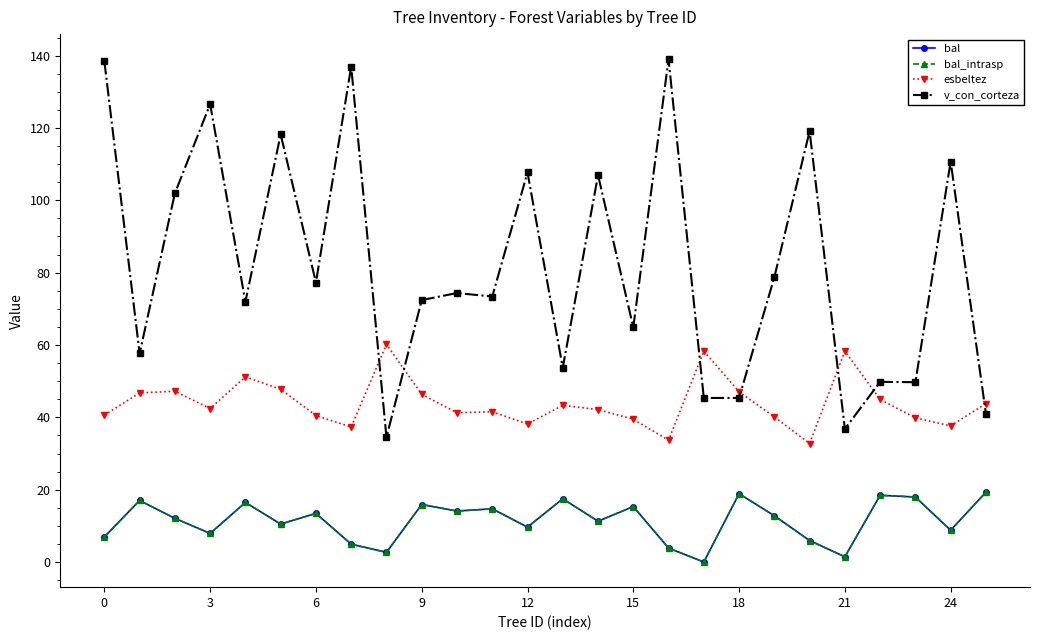

What is the highest value of the bal series?

19.3